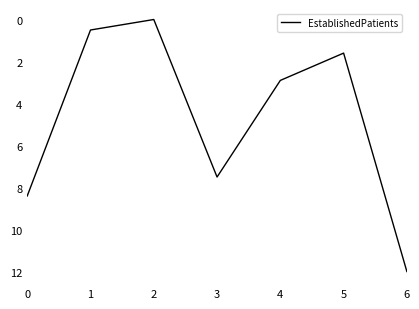

Which has a higher value, 6 or 3?

6